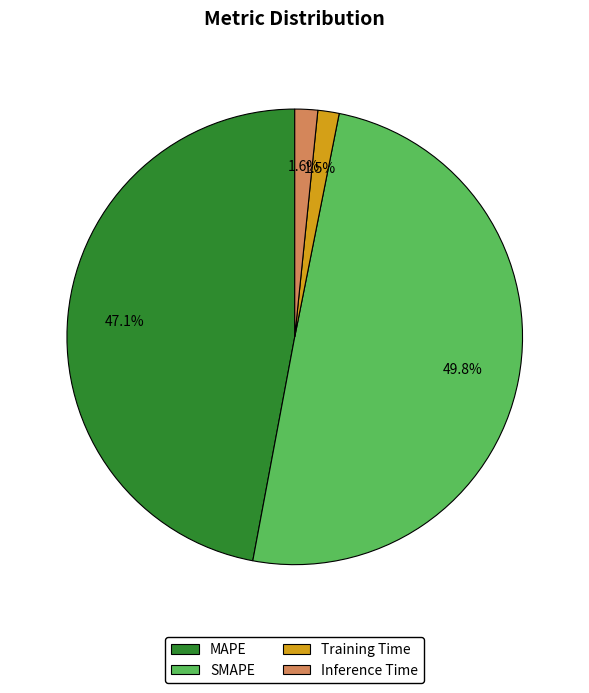

To the nearest percent, what is the difference between the largest and smallest slice percentages?

48%